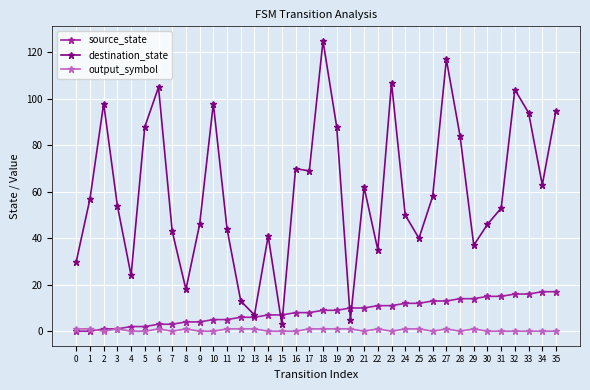

True or false: destination_state has more than 0 interior local peaks.

True